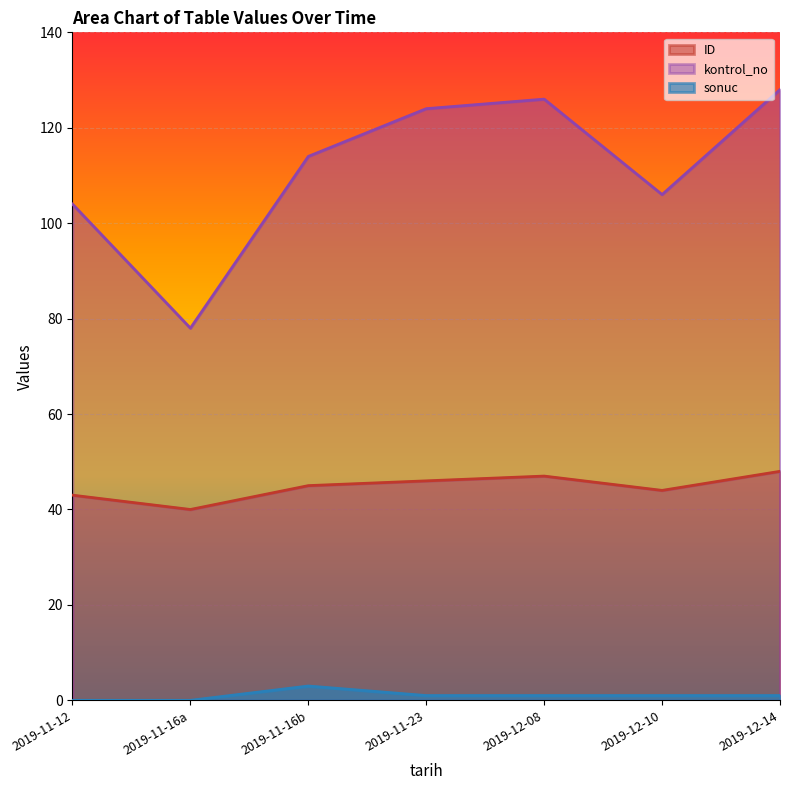

What is the difference between the second highest and second lowest values in the kontrol_no series?

22